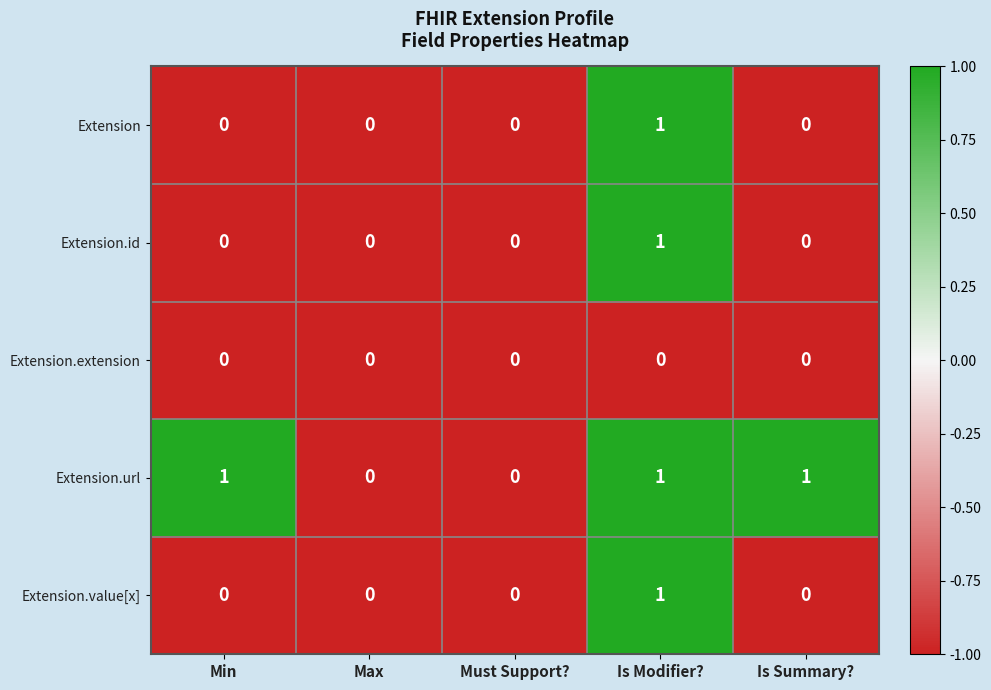

At which label does Extension reach its peak?

Is Modifier?